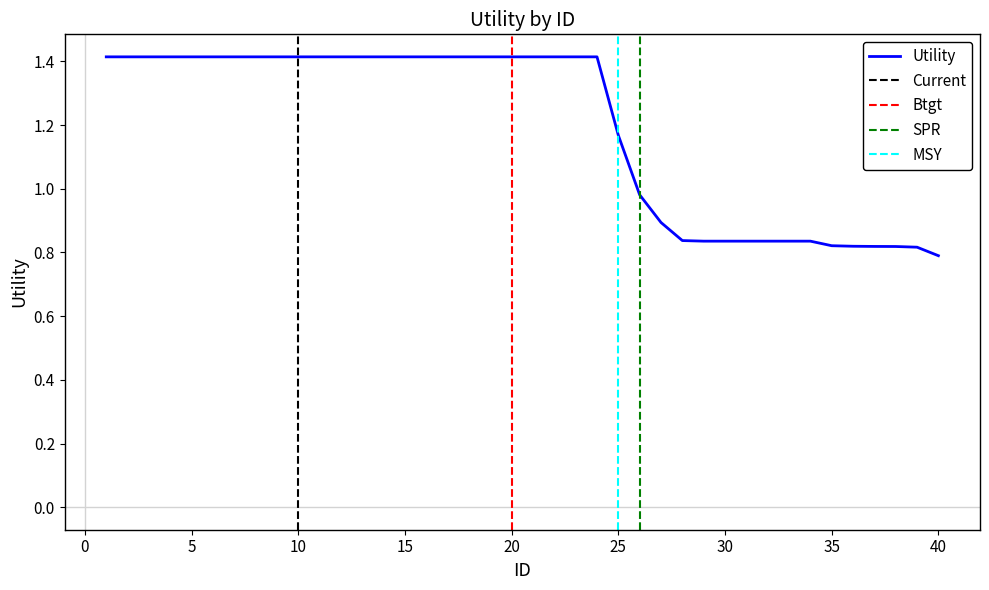

At which label is the value closest to 1?

26